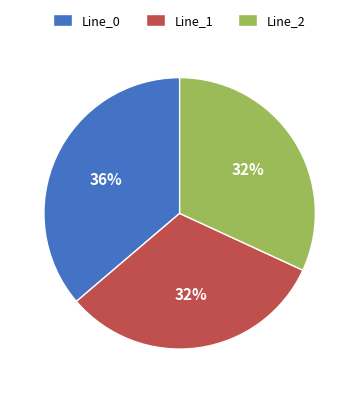

The Line_1 slice represents 32% of the pie. True or false?

True